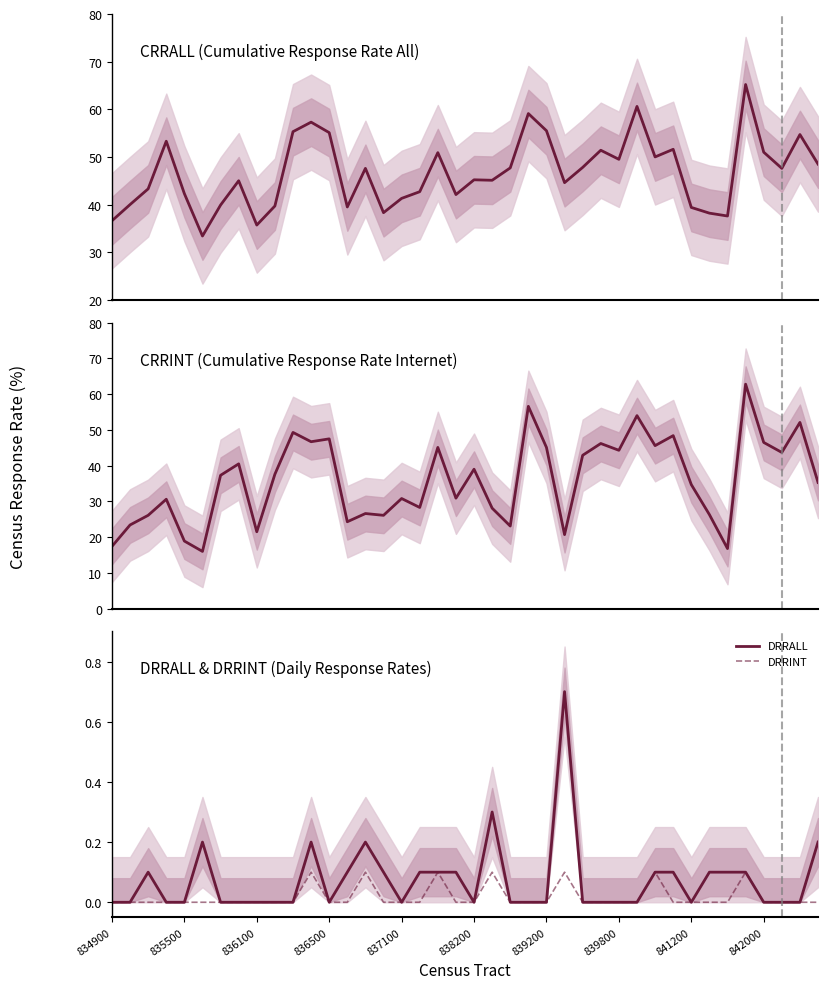

What is the maximum value for DRRALL?

0.7